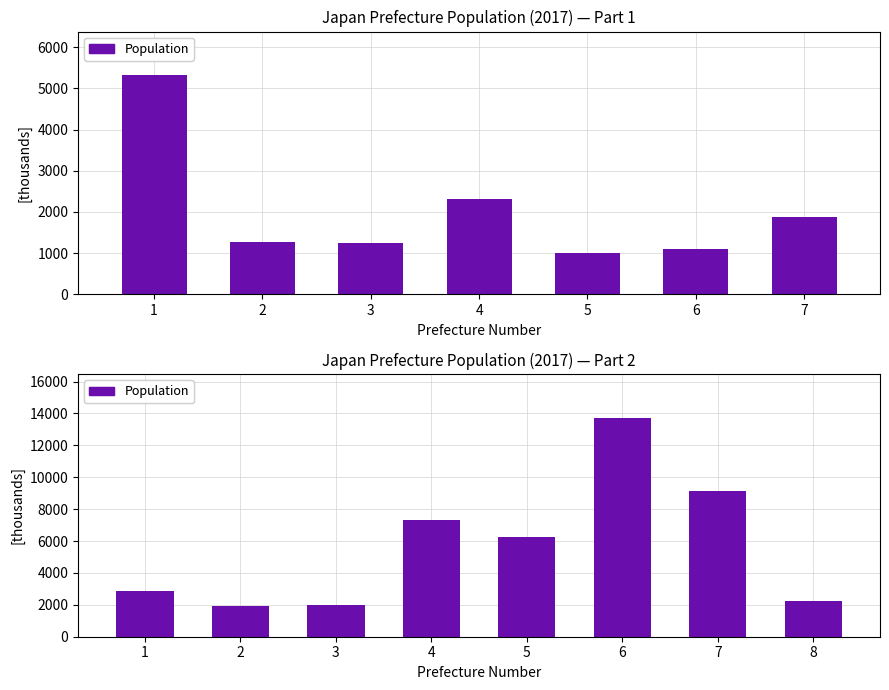

What is the change in value from 6 to 7?

-4565